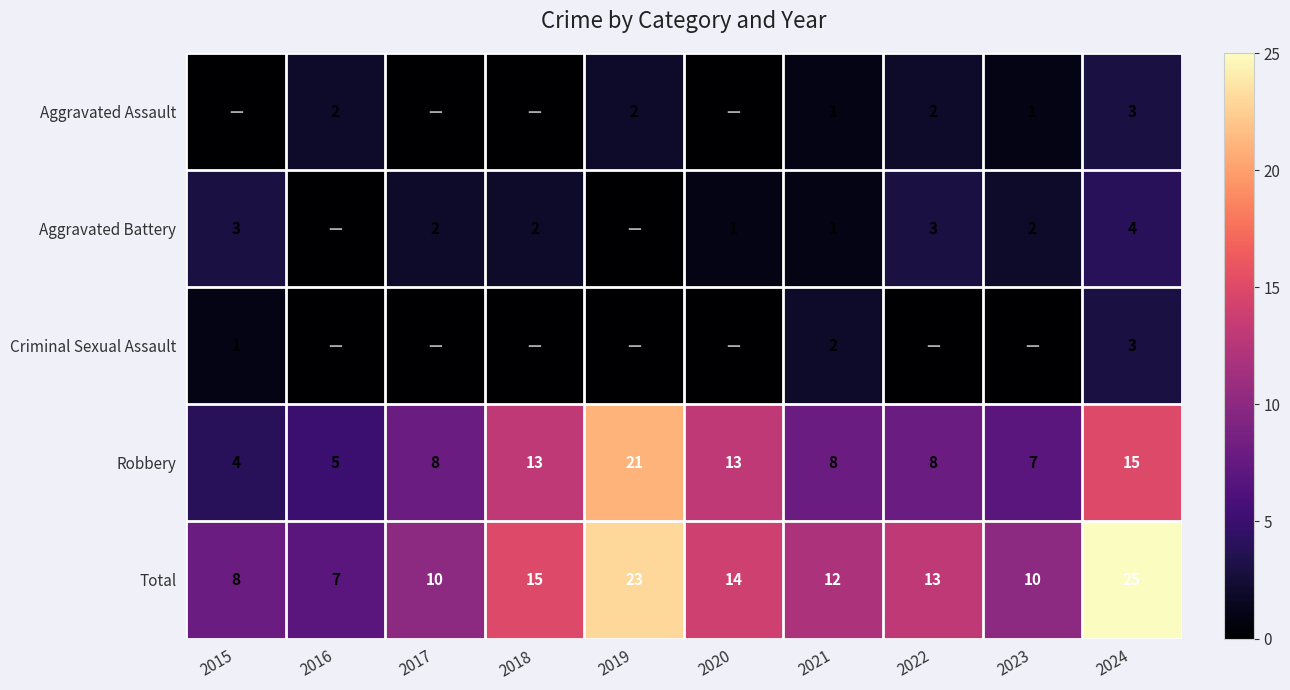

Is it true that Aggravated Assault equals 0 at 2023?

False